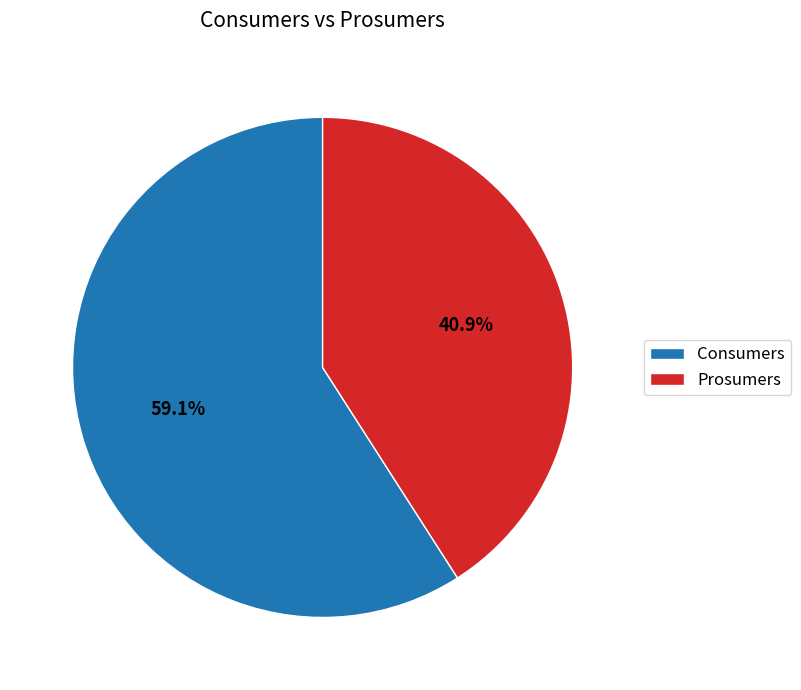

Does Consumers represent more than half of the total?

Yes